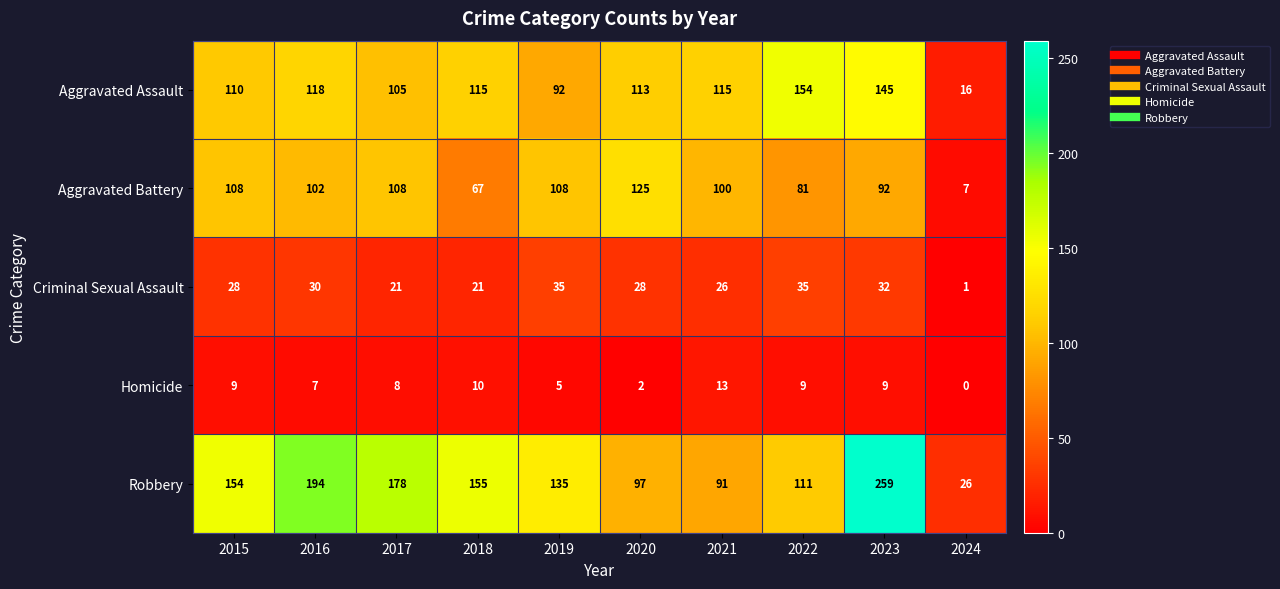

Which label corresponds to the largest value in the chart?

2023